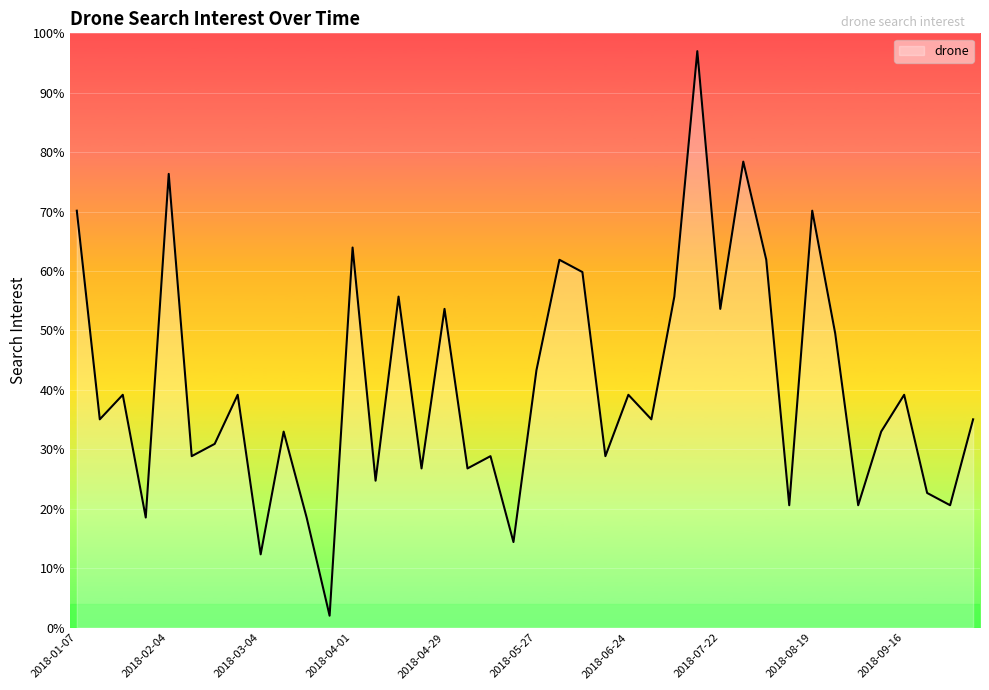

Reading right to left, extract all data points from this chart.

35.0	20.6	22.7	39.2	33.0	20.6	49.5	70.2	20.6	61.9	78.4	53.6	97.0	55.7	35.0	39.2	28.8	59.8	61.9	43.3	14.4	28.8	26.8	53.6	26.8	55.7	24.7	64.0	2.0	18.5	33.0	12.3	39.2	30.9	28.8	76.3	18.5	39.2	35.0	70.2